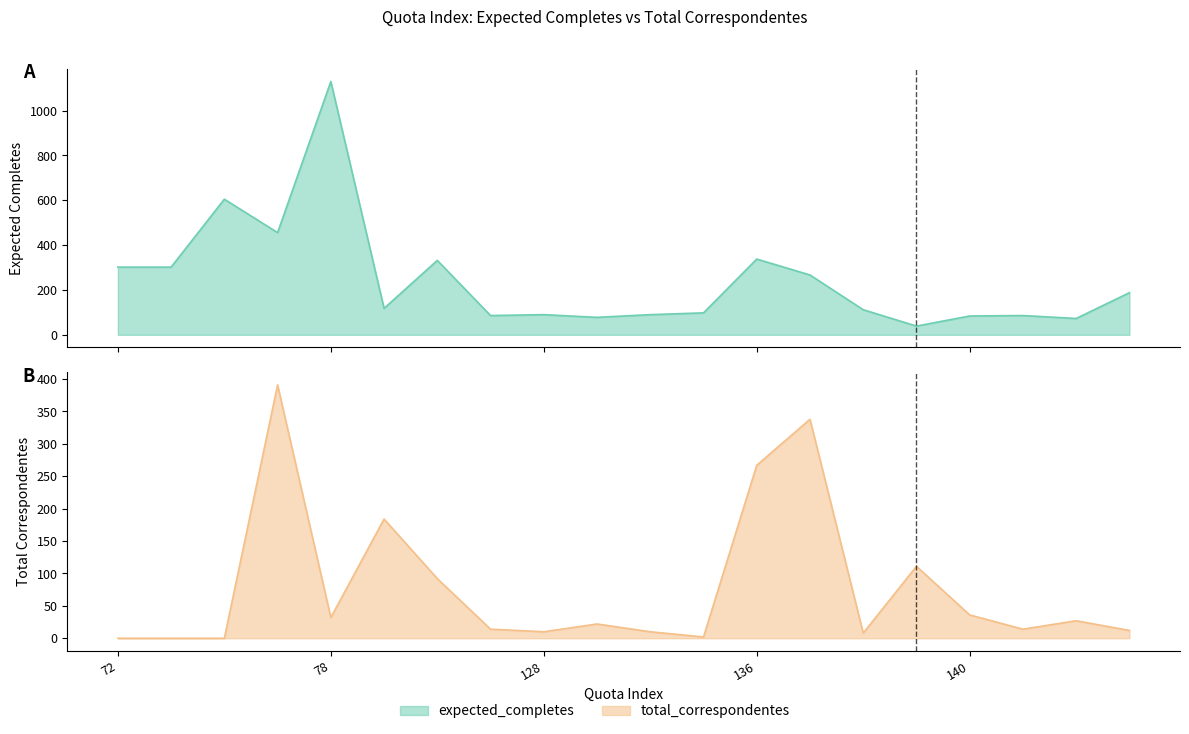

How many lines are shown in the chart?

2